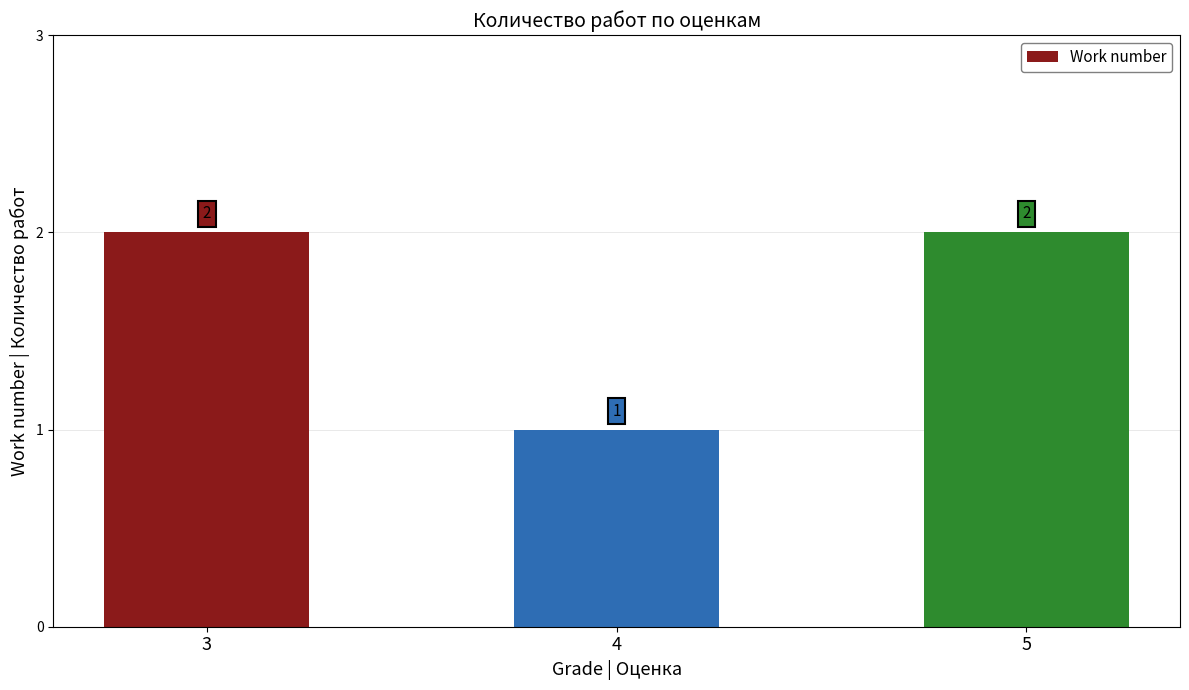

What is the value of the 2nd bar from the left?

1